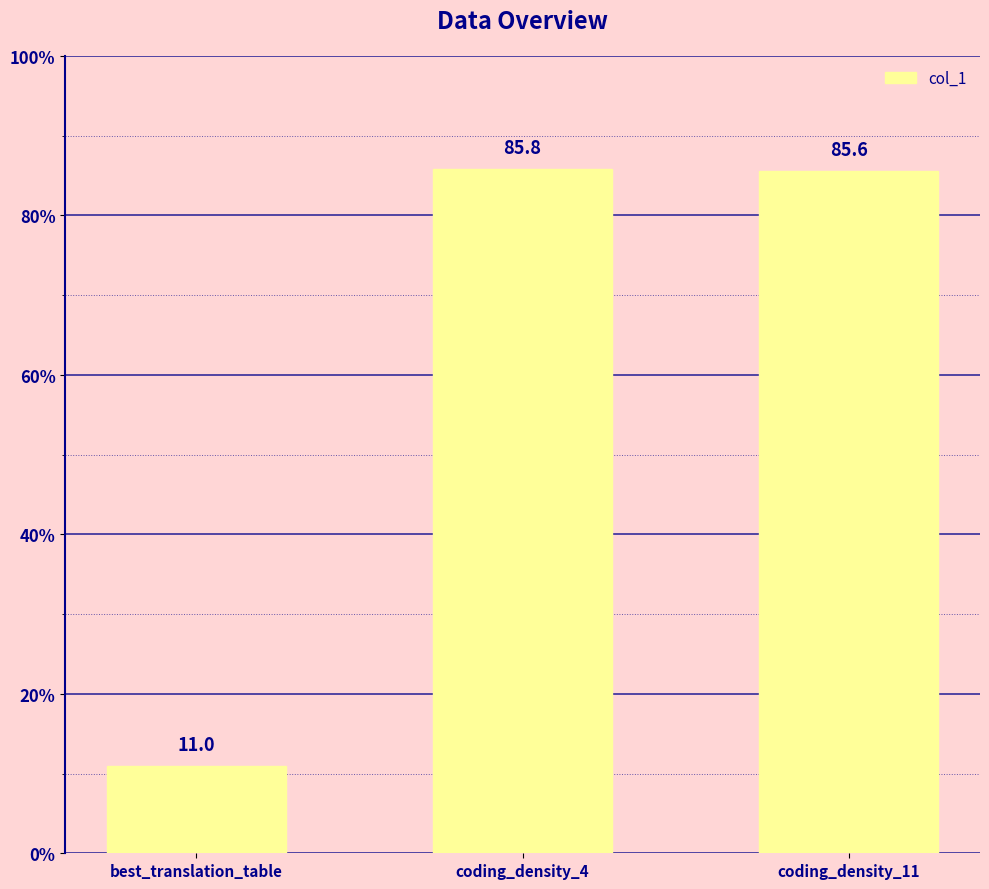

How many distinct data groups are displayed?

1